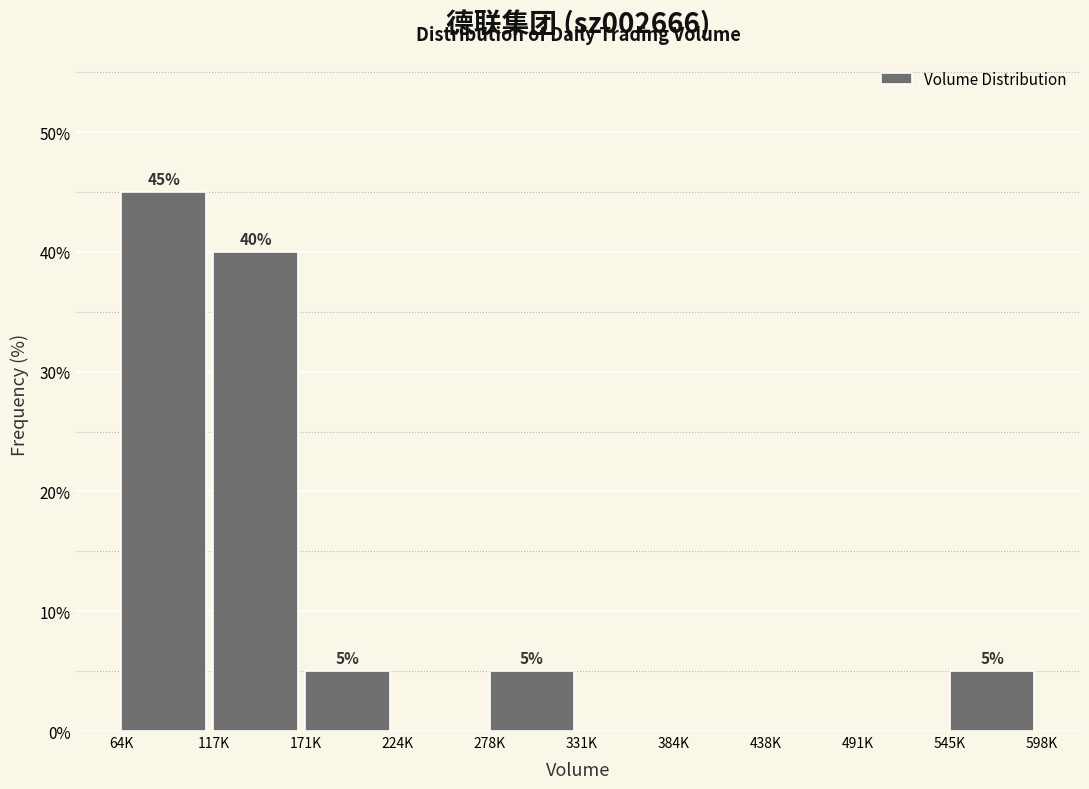

Reading left to right, list all the values displayed in this chart.

64K=45	117K=40	171K=5	224K=0	278K=5	331K=0	384K=0	438K=0	491K=0	545K=5